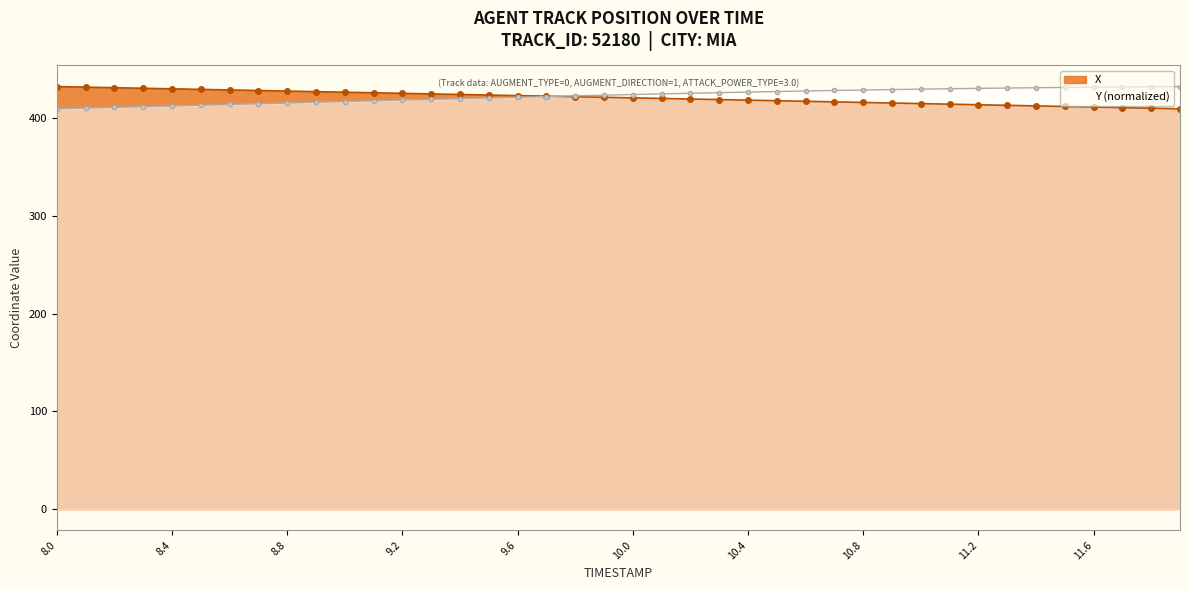

How many intersections are there between Y and X?

1